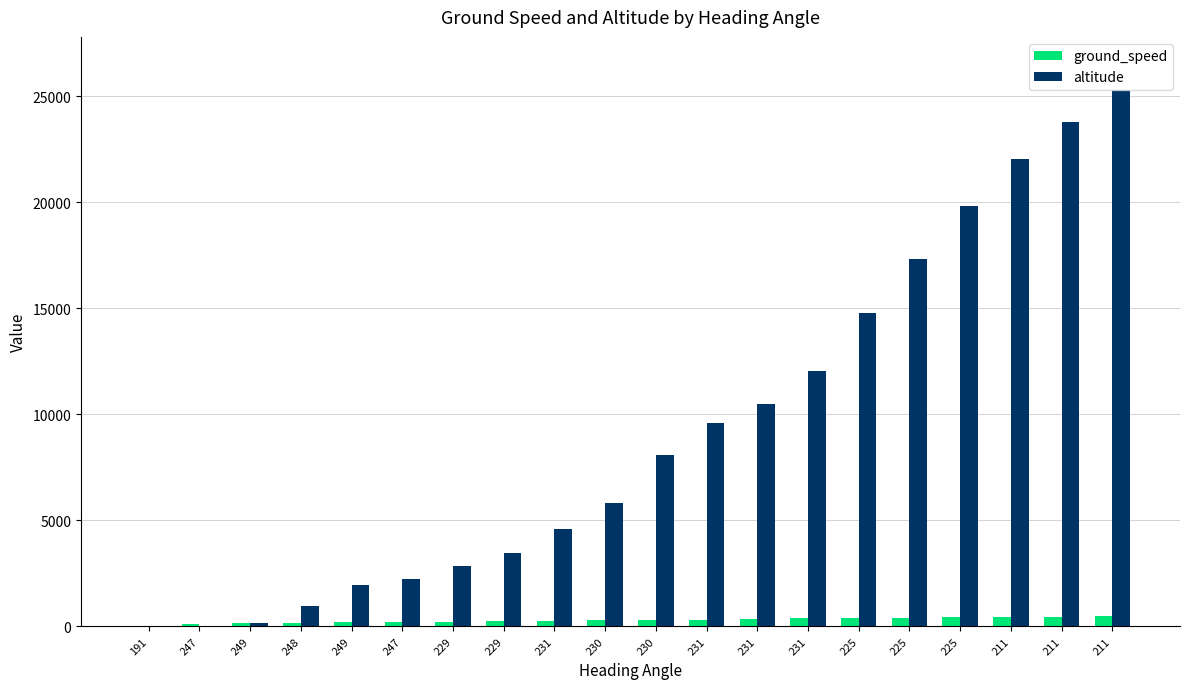

Count the number of data series in this chart.

2